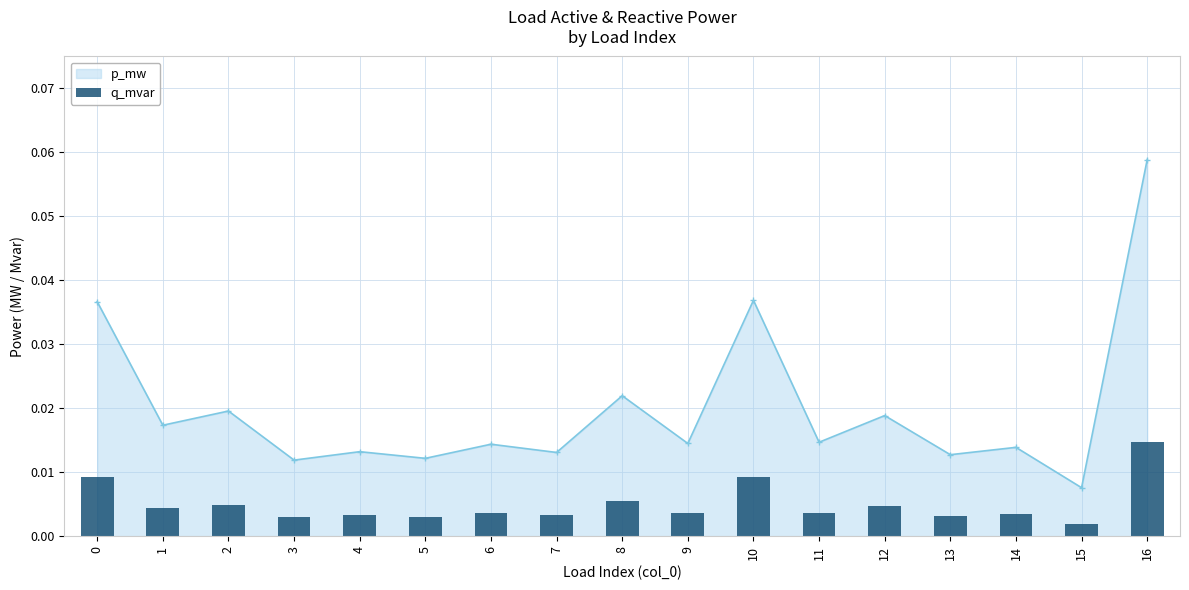

At which category does the chart reach its peak across all series?

16